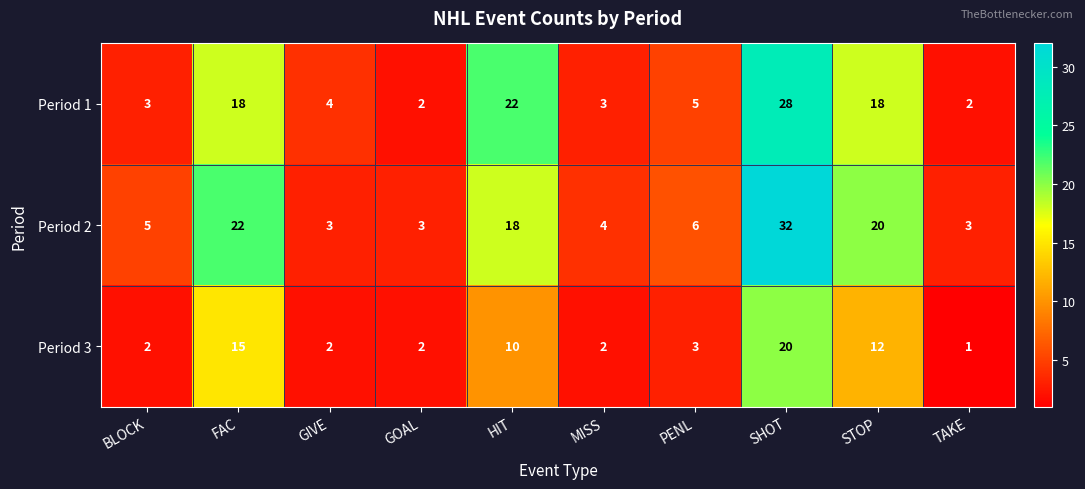

What is the greatest value displayed?

32